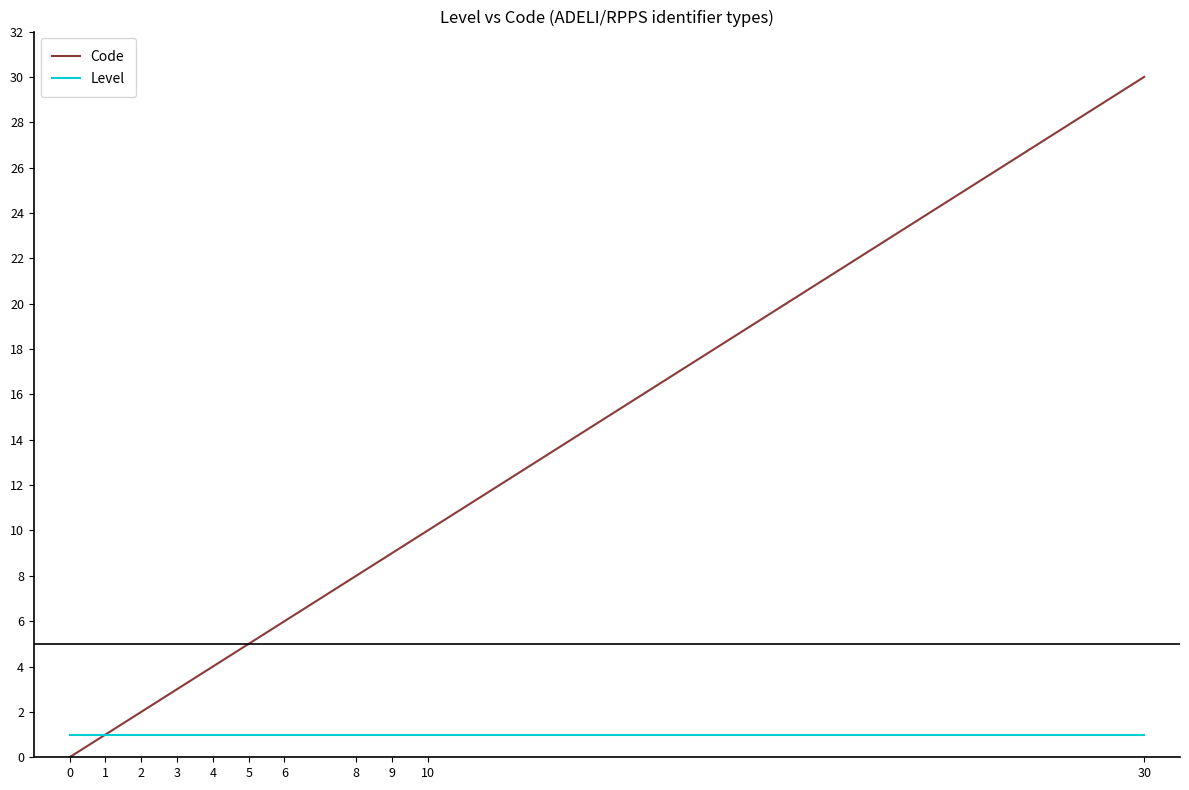

Reading left to right, list all the values displayed in this chart.

Code: 0=0	1=1	2=2	3=3	4=4	5=5	6=6	8=8	9=9	10=10	30=30
Level: 0=1	1=1	2=1	3=1	4=1	5=1	6=1	8=1	9=1	10=1	30=1